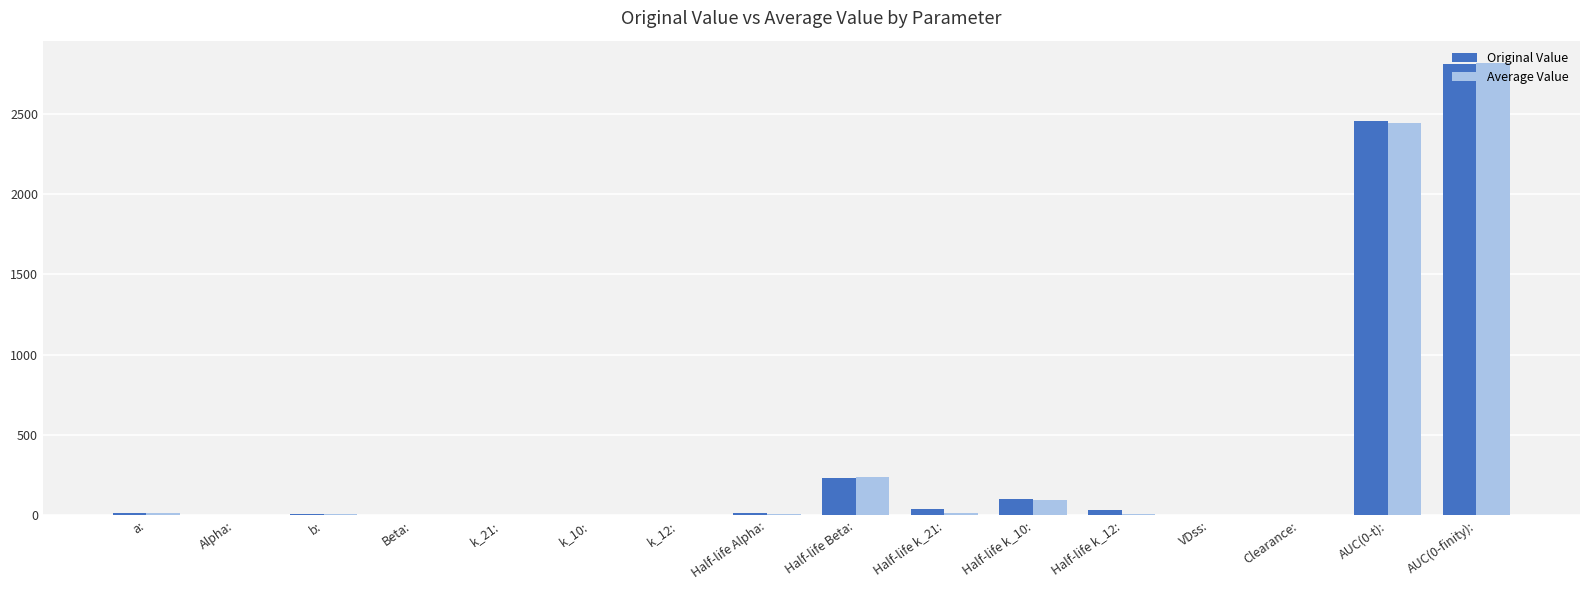

Is it true that Original Value equals 2454.9 at AUC(0-t):?

True